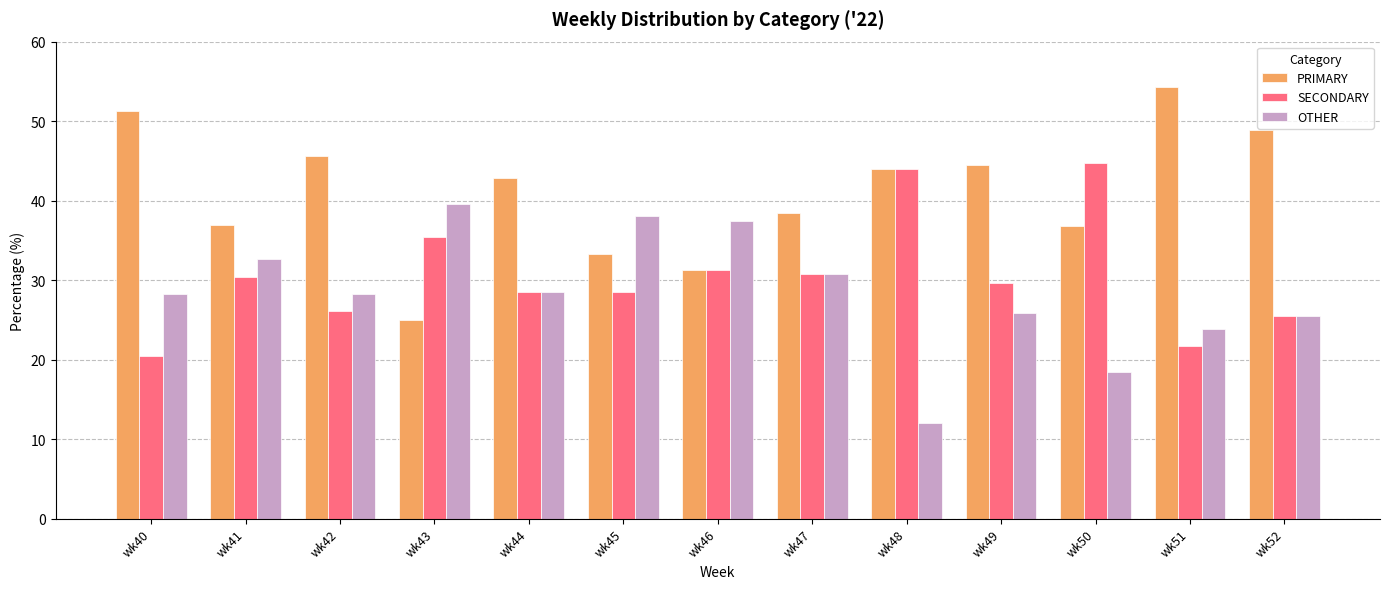

What are all the series names shown in the legend?

PRIMARY, SECONDARY, OTHER